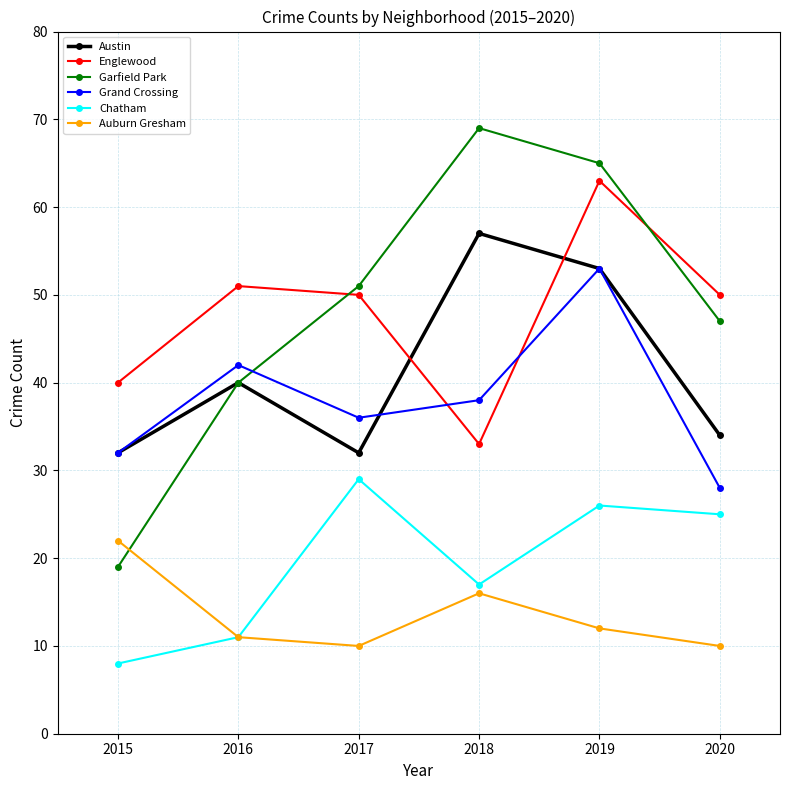

Where do Garfield Park and Grand Crossing first cross each other?

2016 and 2017